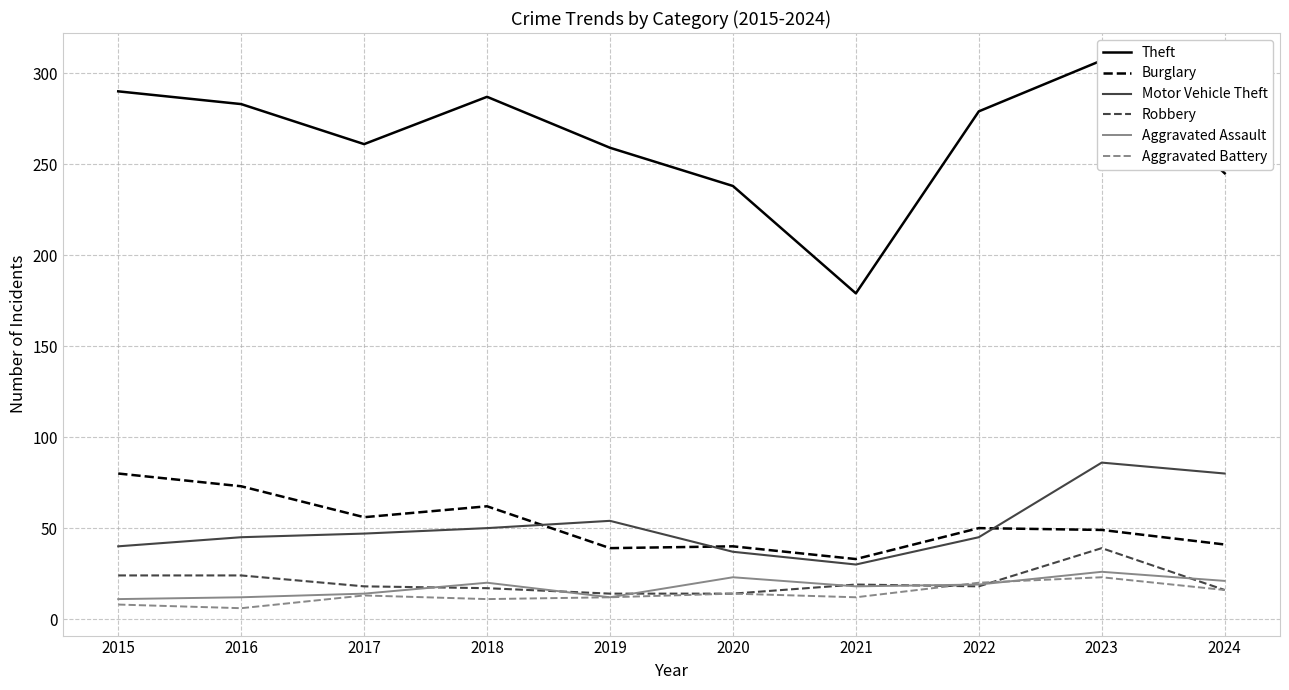

What is the difference between the Aggravated Battery values at 2017 and 2022?

7